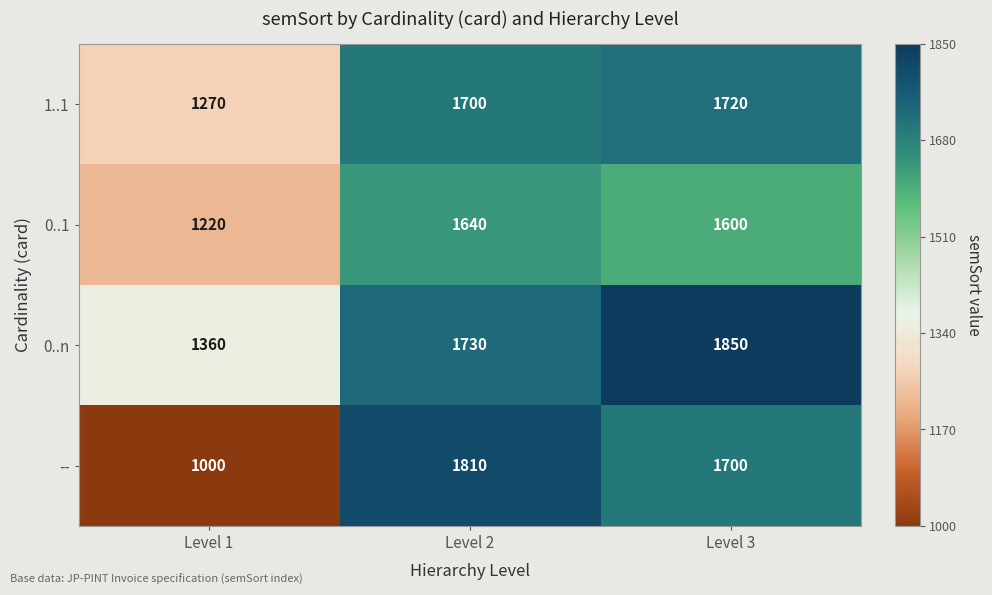

What is the difference between the highest and lowest values at Level 1?

360